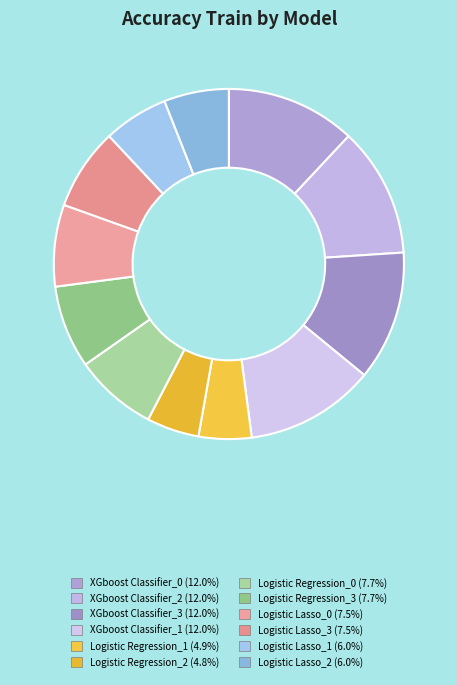

Count the number of slices in the pie.

12